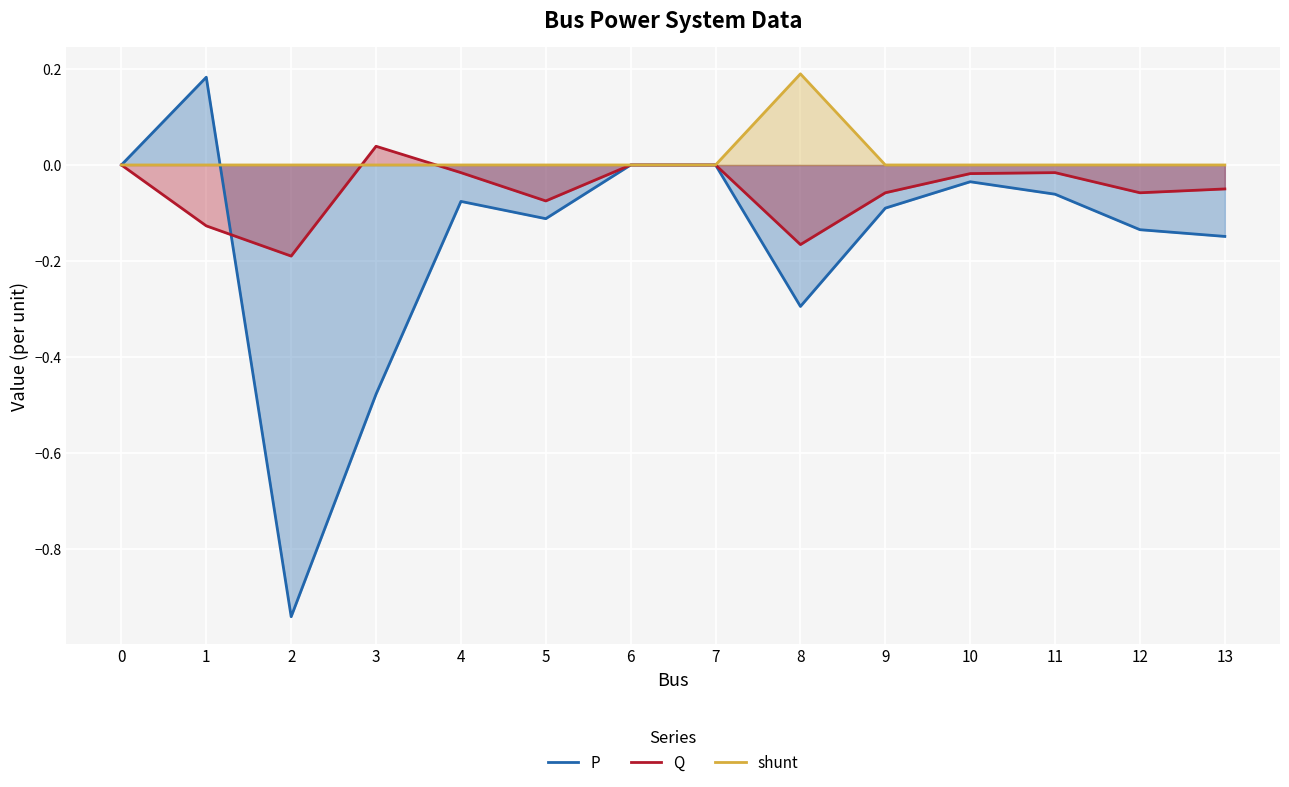

At which label does Q reach its peak?

3